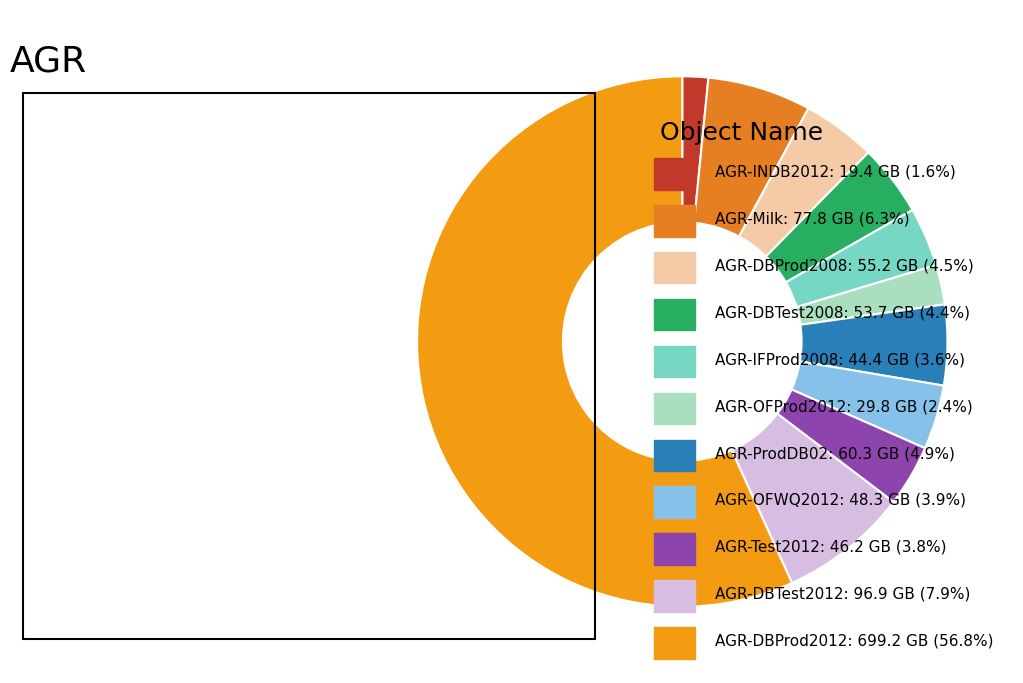

Which category has the biggest portion of the pie?

AGR-DBProd2012